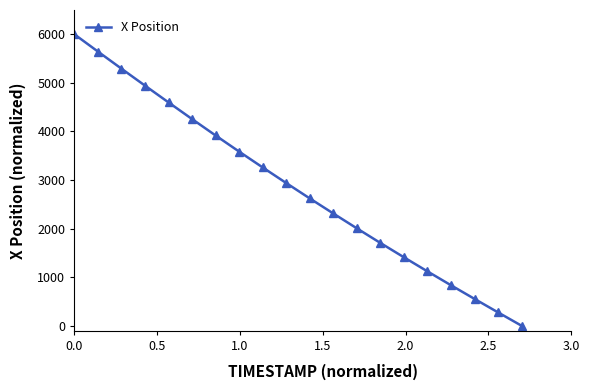

What is the value of the 11th point from the left?

2621.7